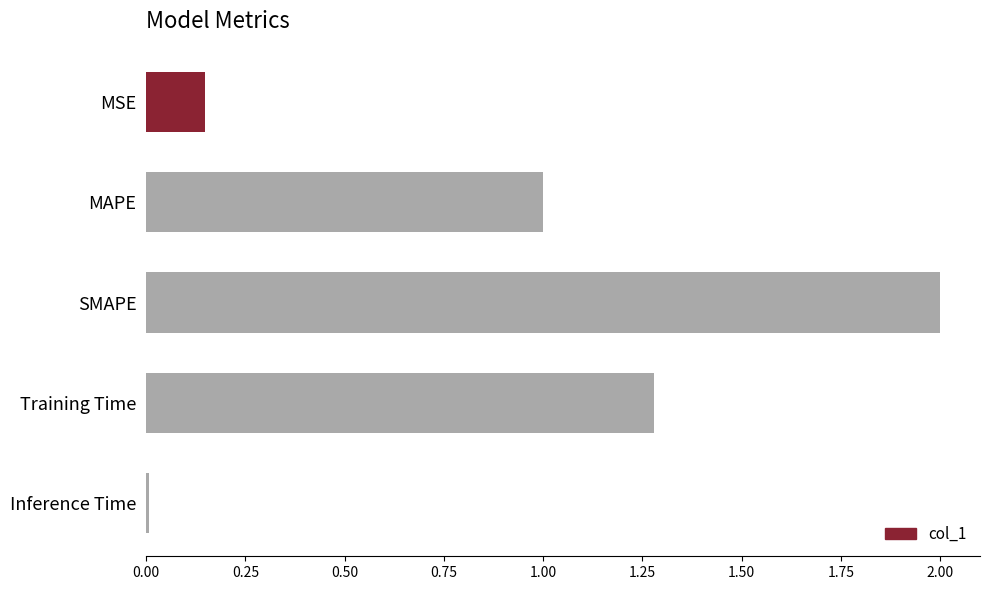

What is the label of the 1st bar from the bottom?

Inference Time